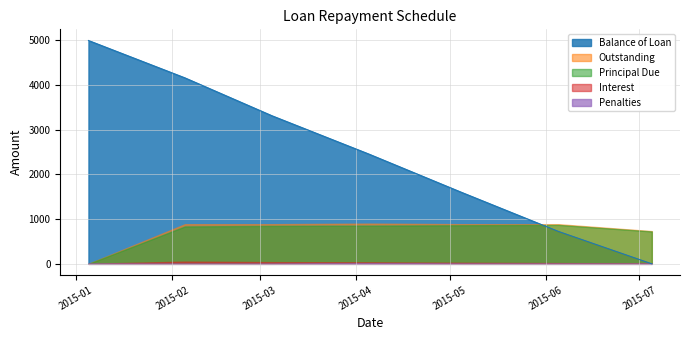

Between 2015-03-05 and 2015-05-05, which series saw the biggest shift?

Balance of Loan